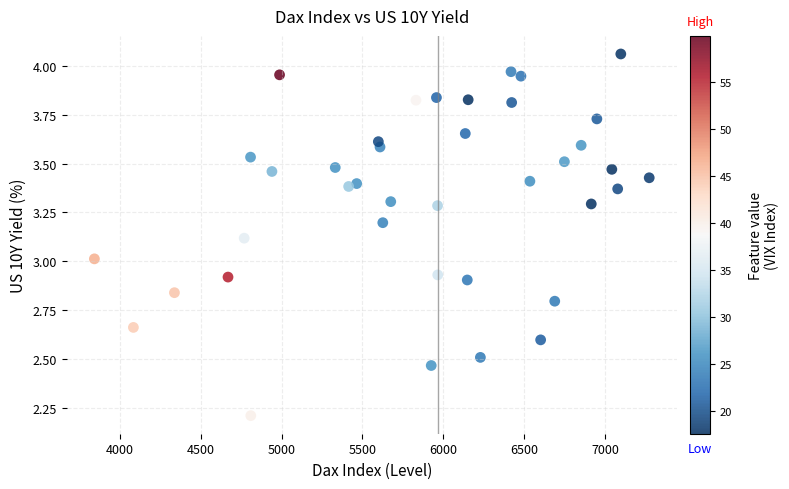

What is the range of Y values (max minus min)?

1.8